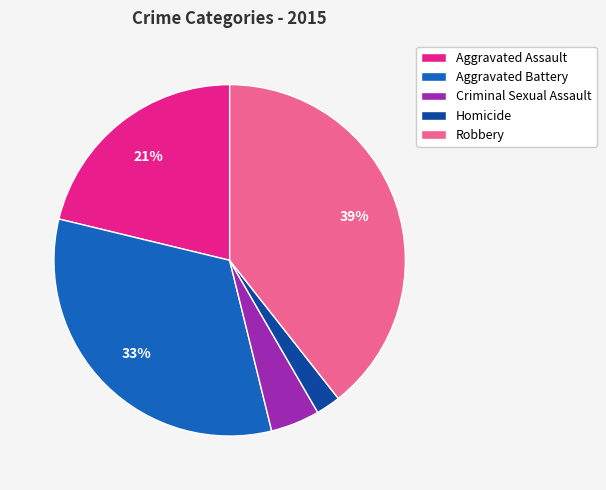

Count the number of slices in the pie.

5